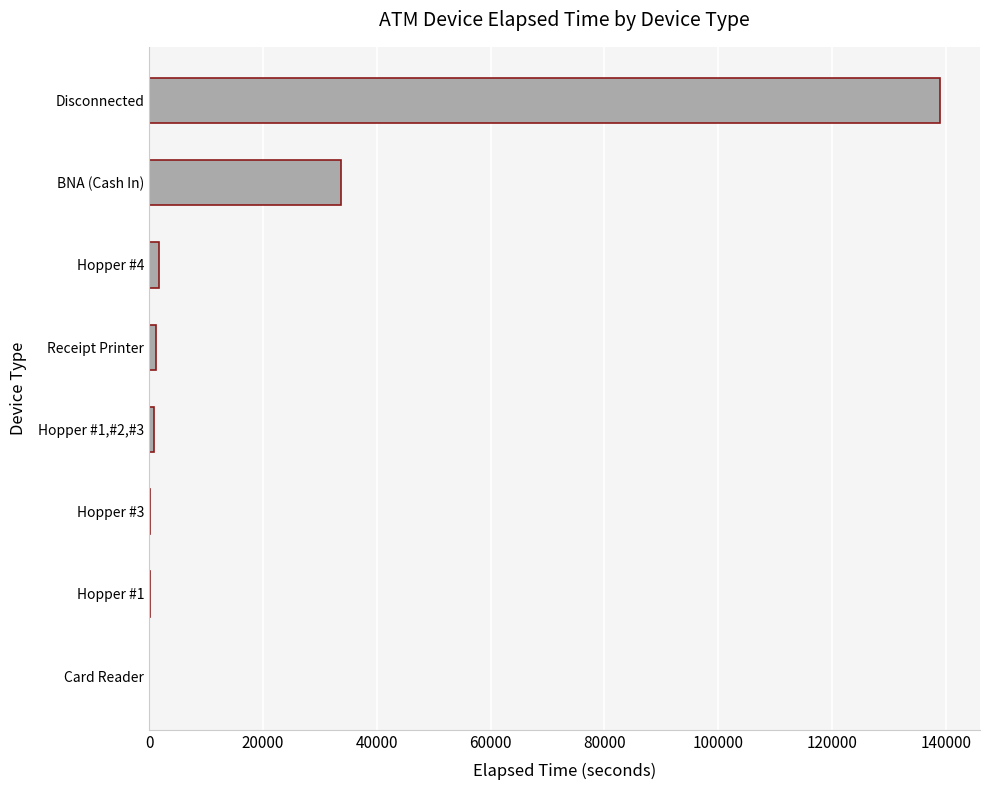

Where is the data nearest to the value 69527?

BNA (Cash In)